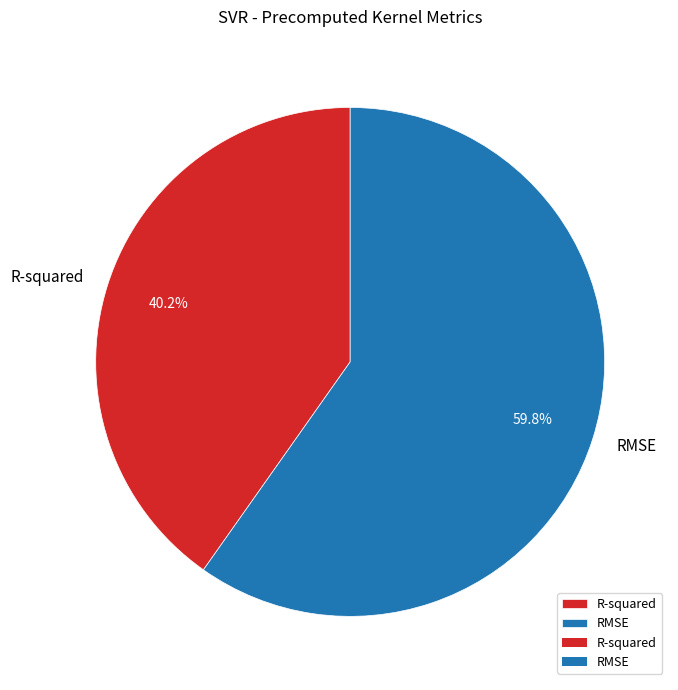

The R-squared slice represents 40% of the pie. True or false?

True